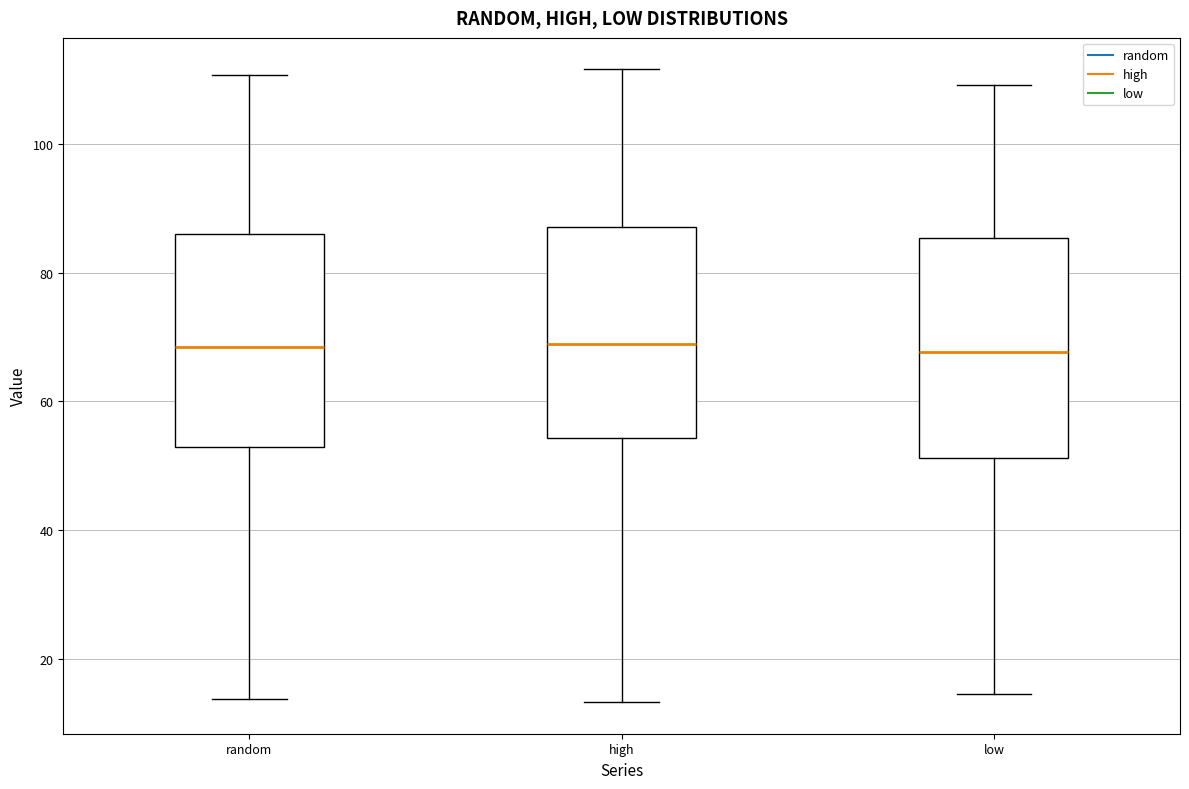

Reading left to right, read every box against the y-axis: the position of its median line, the range the box covers, and the ends of its whiskers. The values are not printed on the chart, so give them approximately, as read against the axis.

random: median 68, box 52 to 86, whiskers 14 to 110
high: median 68, box 54 to 88, whiskers 14 to 112
low: median 68, box 52 to 86, whiskers 14 to 110